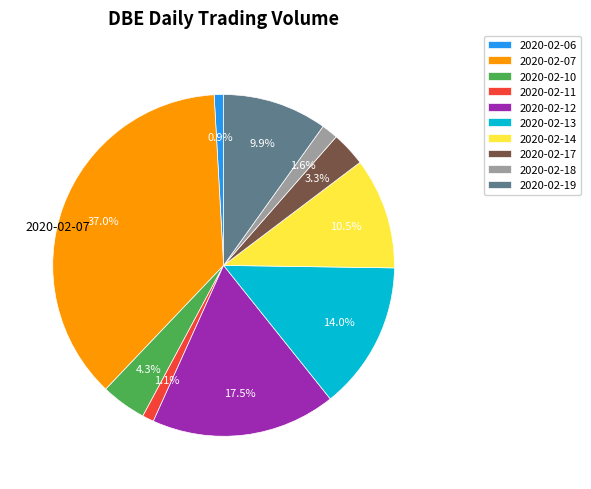

Which has a higher value, 2020-02-12 or 2020-02-13?

2020-02-12